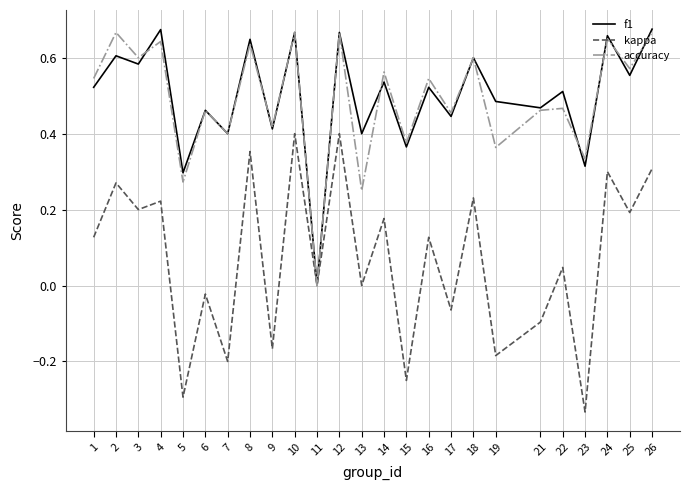

True or false: f1 has a value of 0.0 at 11.

True